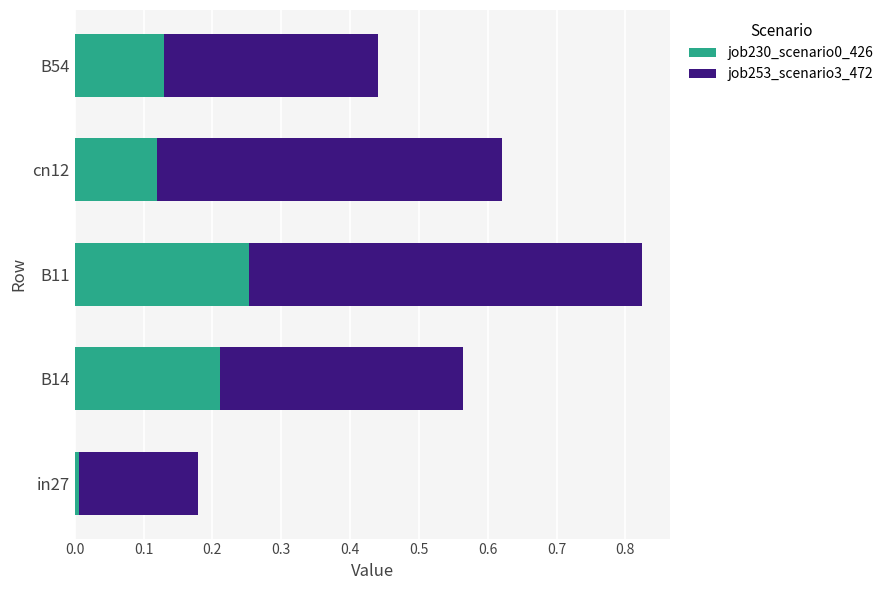

Is it true that job230_scenario0_426 equals 0.1 at B14?

False